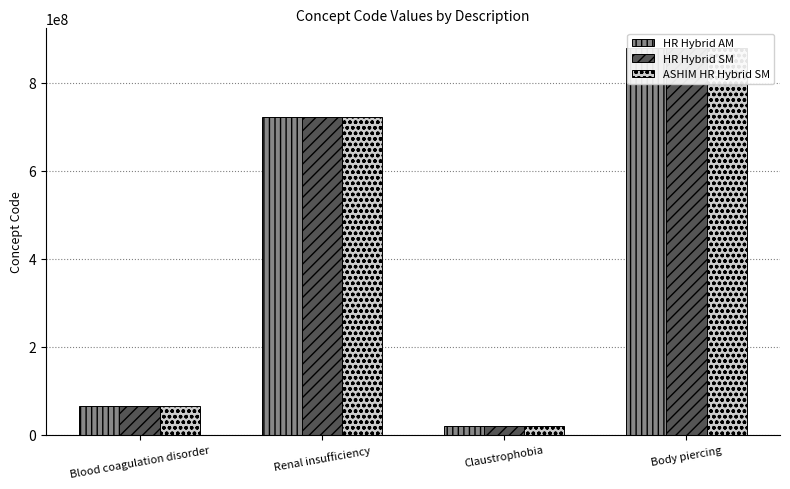

At which category is the sum across all series the highest?

Body piercing